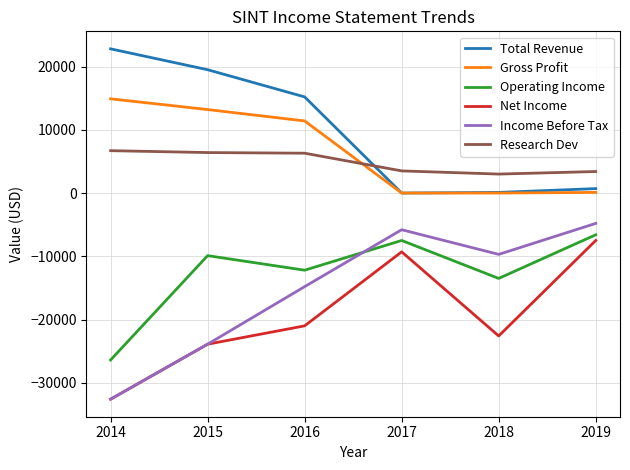

True or false: Operating Income has a value of -13500 at 2018.

True